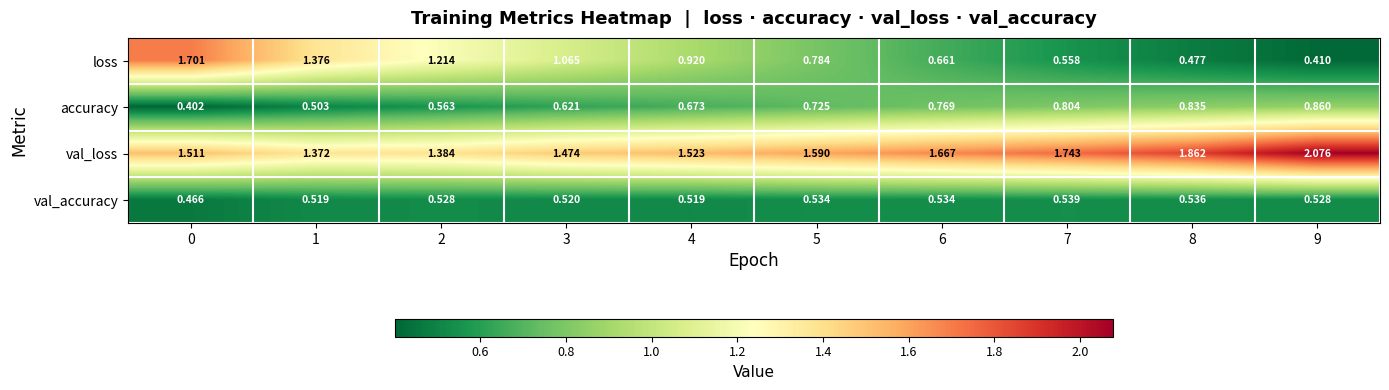

List the series in order of their peak value, highest first.

val_loss, loss, accuracy, val_accuracy